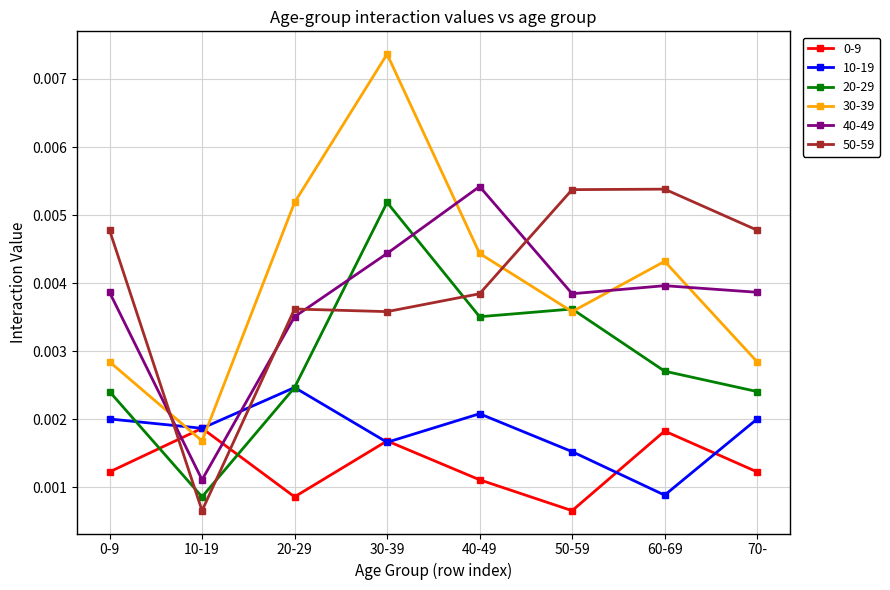

At which category does 10-19 reach its first local valley?

10-19